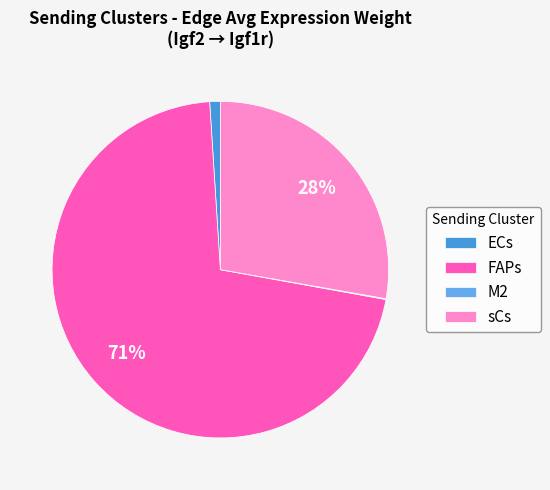

Which slice is the largest?

FAPs